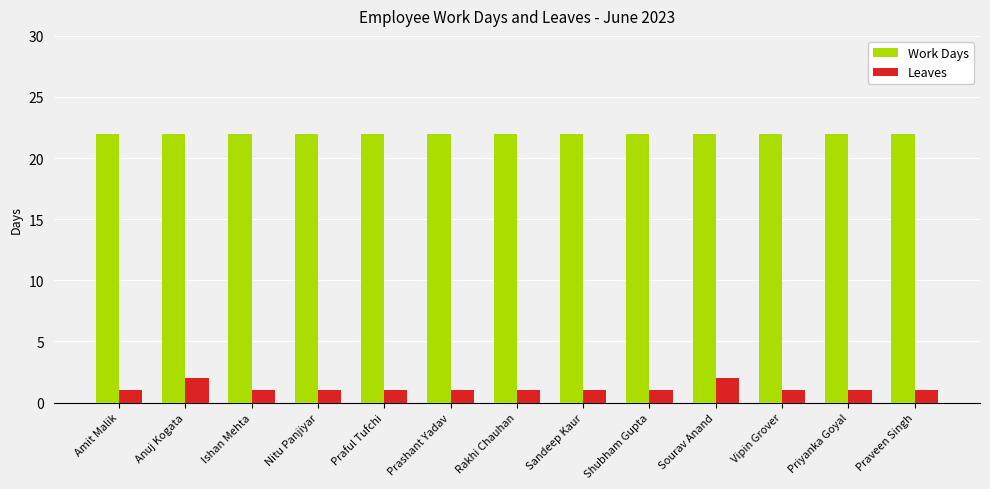

Reading right to left, transcribe all the data shown in this chart.

Work Days: 22	22	22	22	22	22	22	22	22	22	22	22	22
Leaves: 1	1	1	2	1	1	1	1	1	1	1	2	1